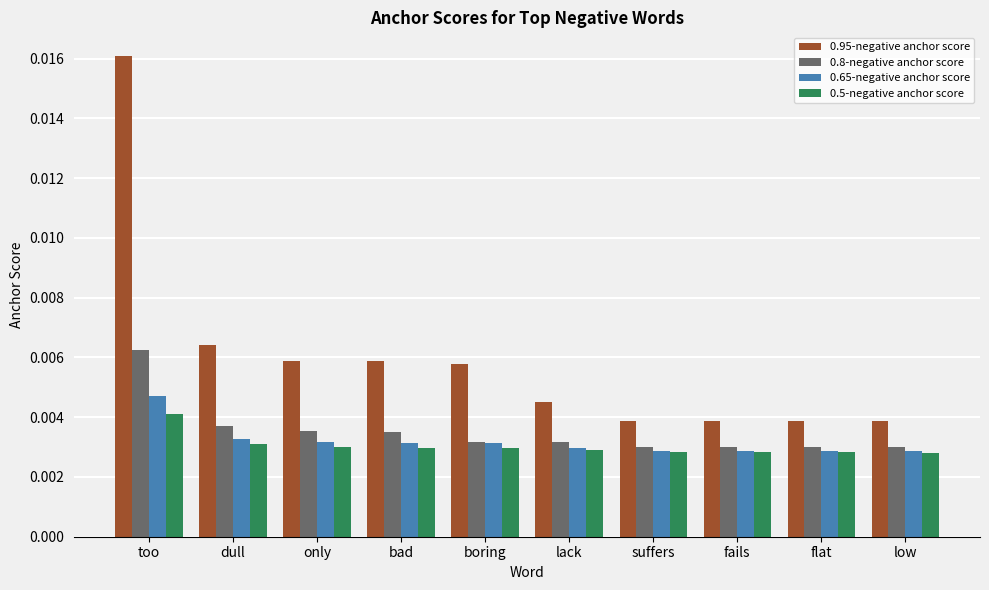

At which category is the sum across all series the highest?

too